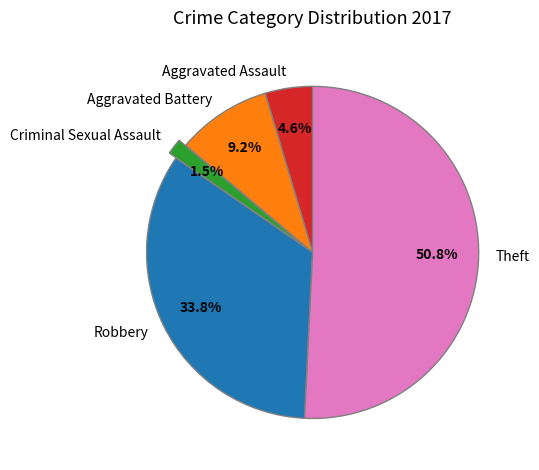

The Theft slice represents 41% of the pie. True or false?

False